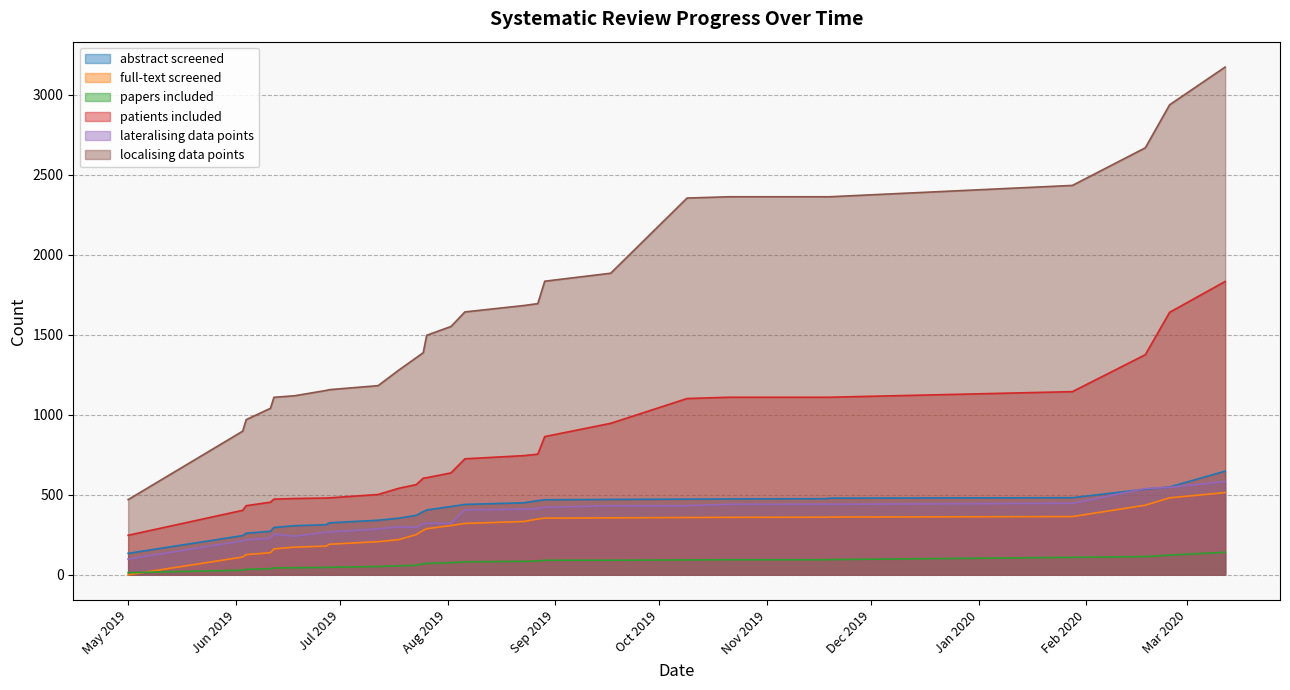

Which series has the largest range (max minus min)?

localising data points